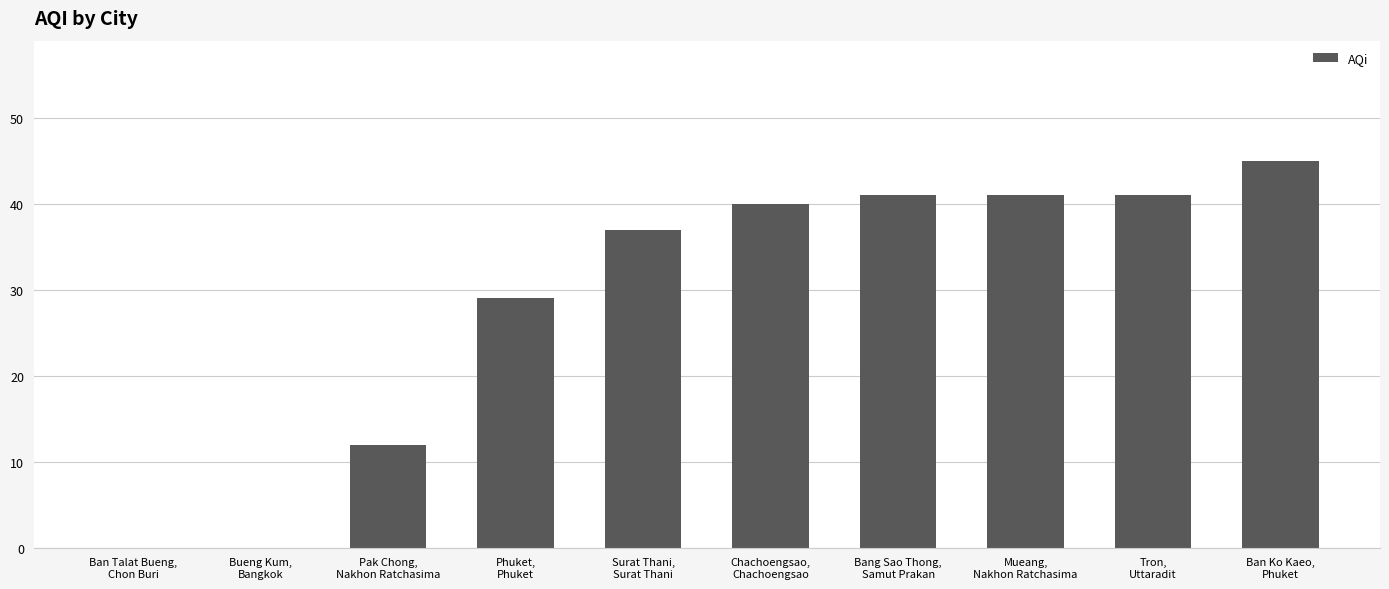

Which has a higher value, Pak Chong,
Nakhon Ratchasima or Tron,
Uttaradit?

Tron,
Uttaradit